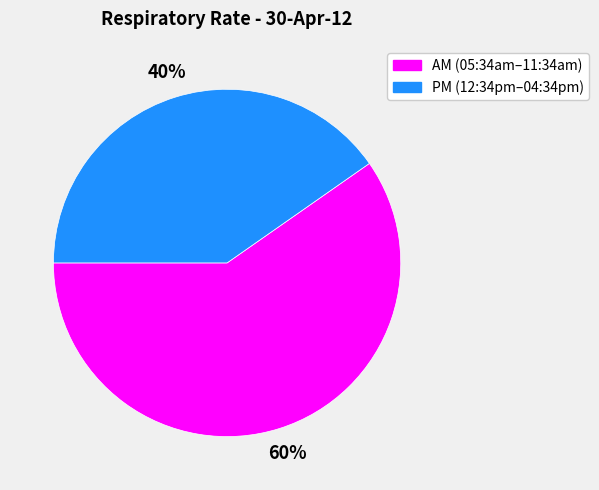

Does any single category account for the majority?

Yes